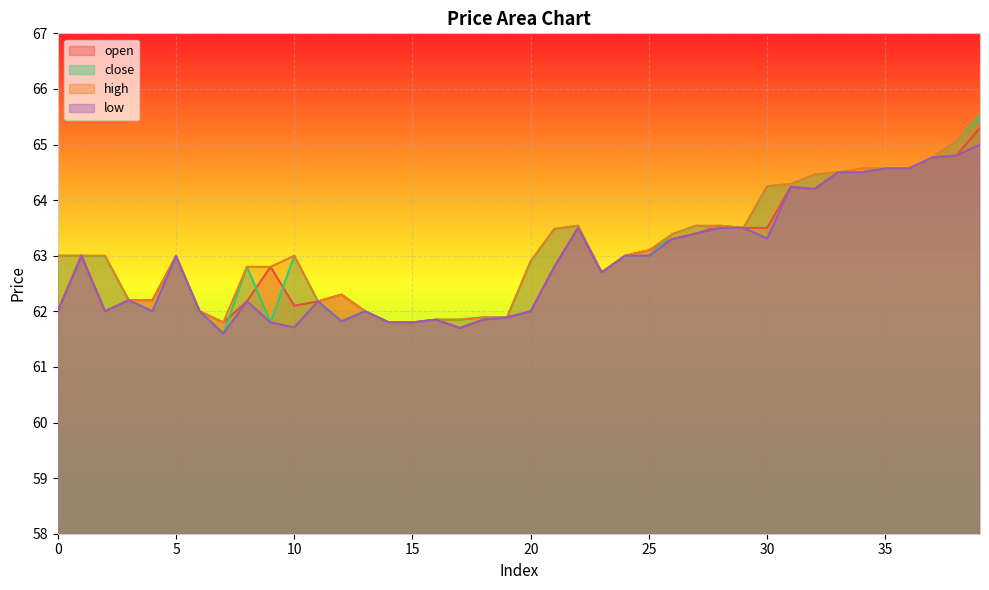

True or false: low has more than 1 points higher than both neighbors.

True